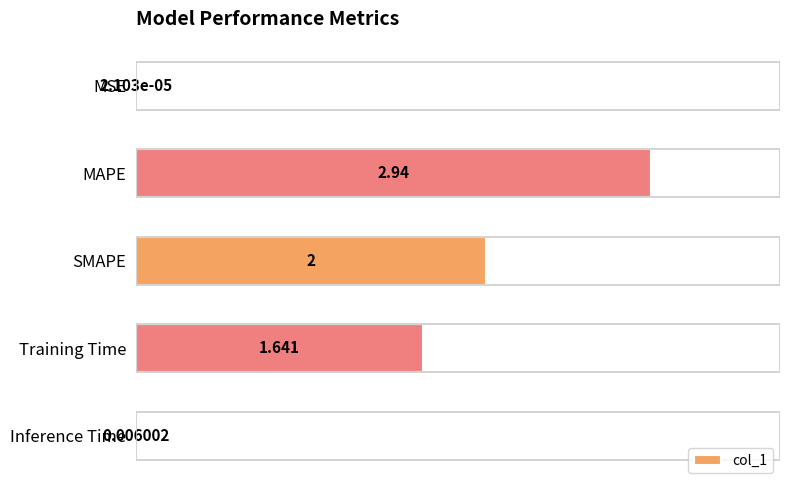

At which label is the value closest to 1?

Training Time